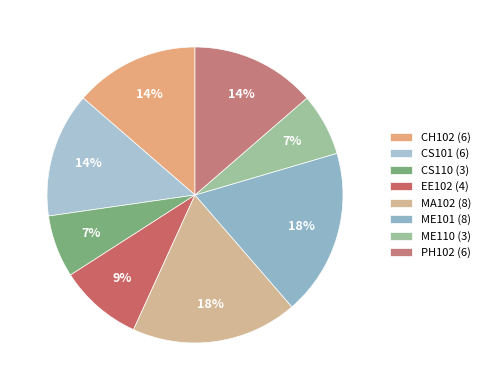

Is there any slice that represents more than half of the pie?

No